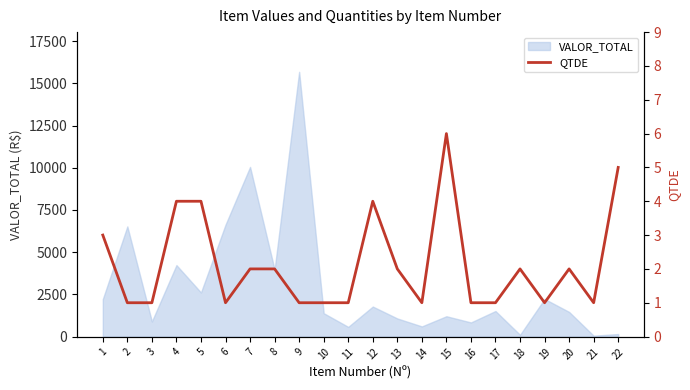

Between 20 and 19, which is larger?

20